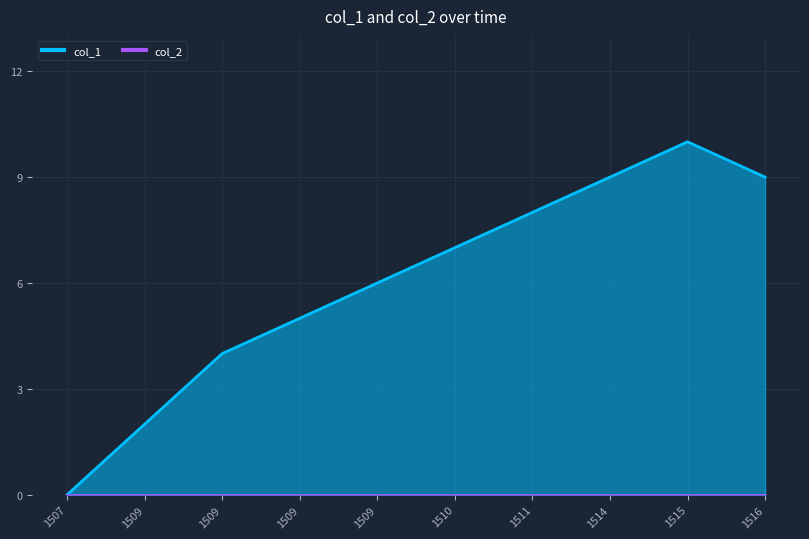

Rank the categories by value from lowest to highest.

1507, 1509, 1509, 1509, 1509, 1510, 1511, 1514, 1516, 1515